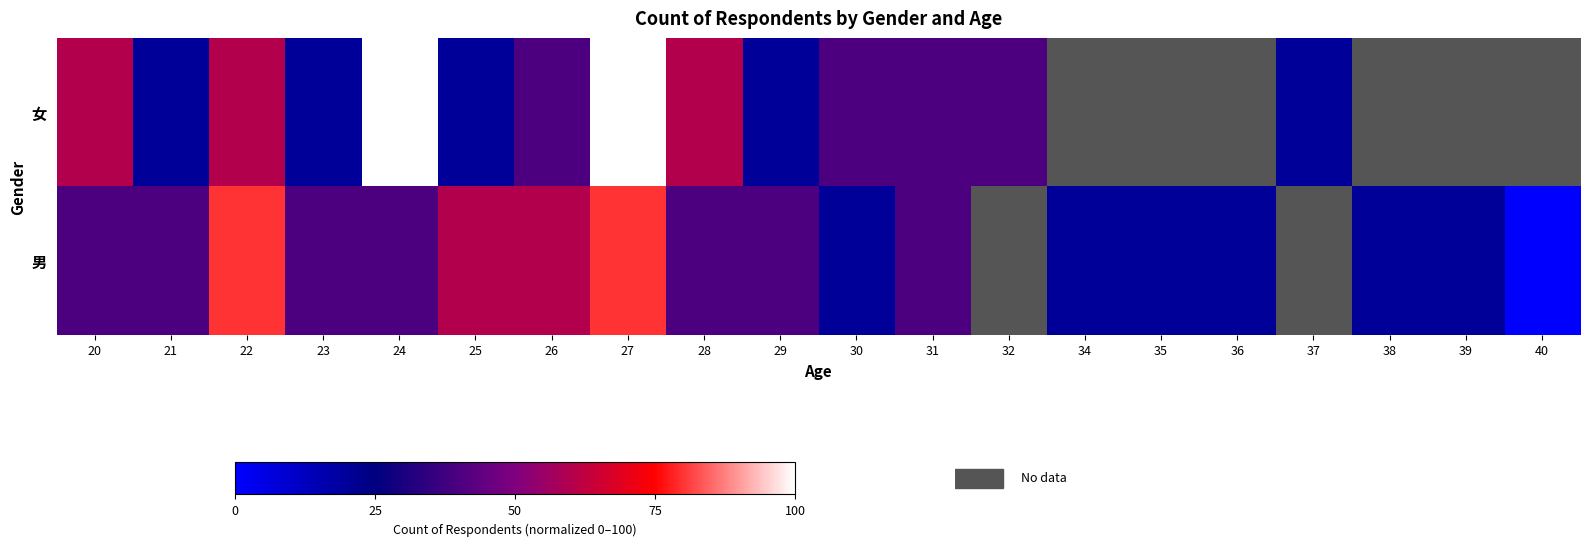

The value of 男 at 21 is 40.0. True or false?

True